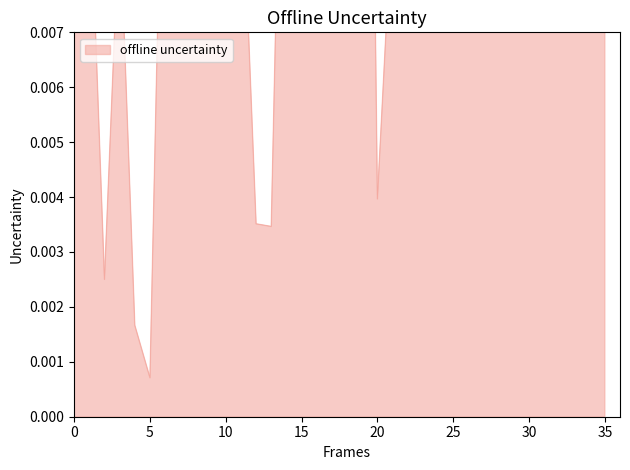

What is the greatest value displayed?

0.3